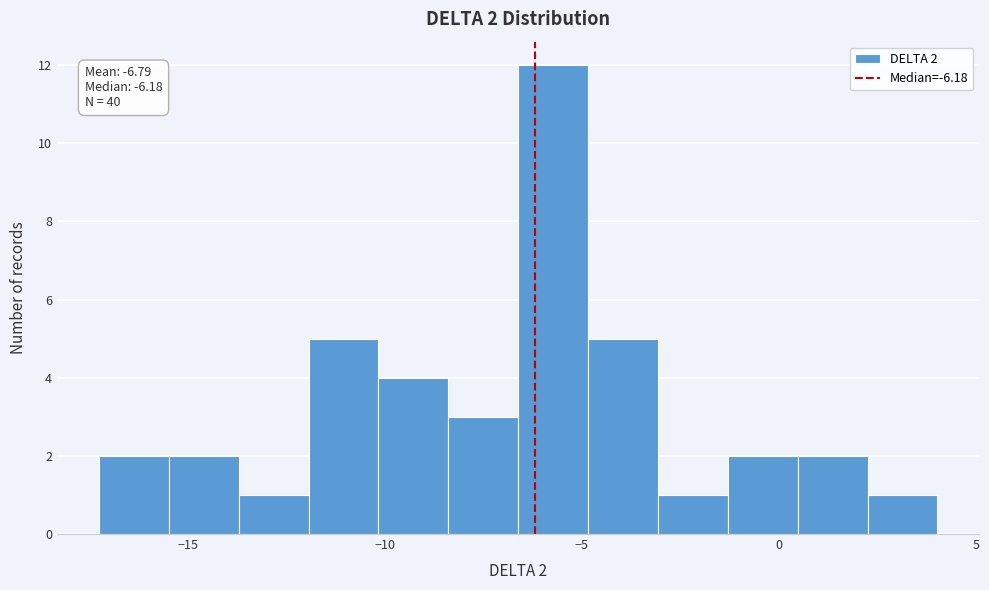

Read against the x-axis, roughly where is the centre of the tallest bar?

-5.5